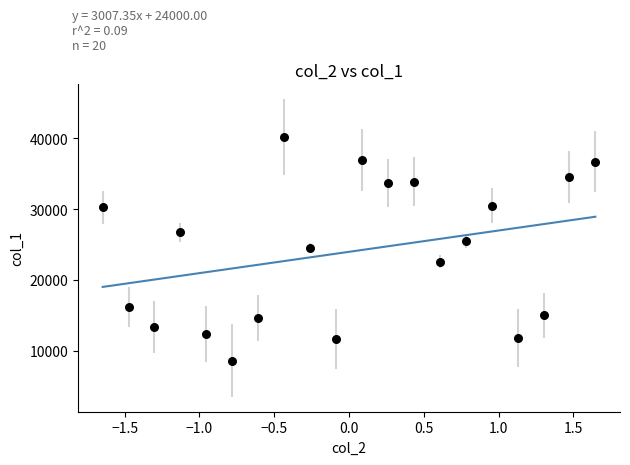

What is the range of Y values (max minus min)?

31583.5